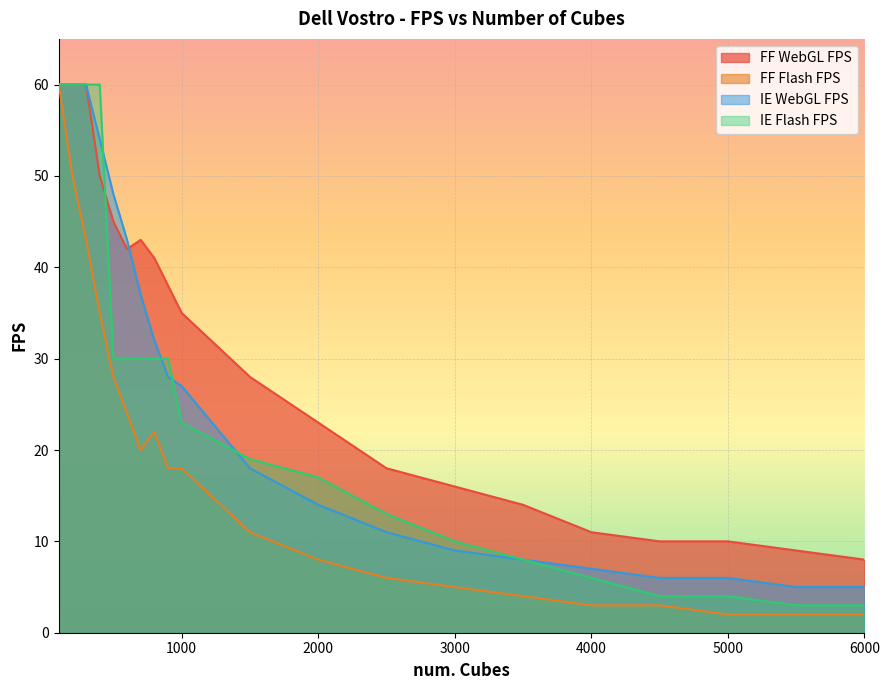

What value does the IE Flash FPS series have at 5500?

3